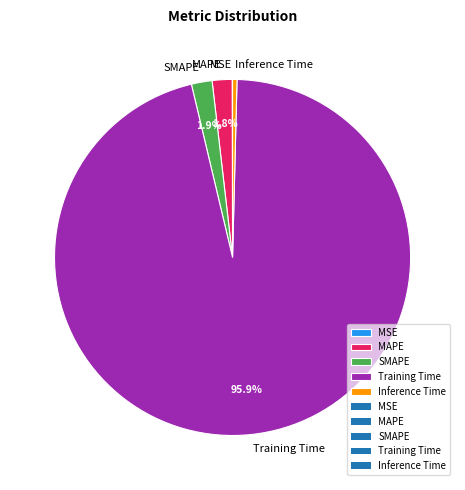

What portion of the pie excludes SMAPE?

98.1%